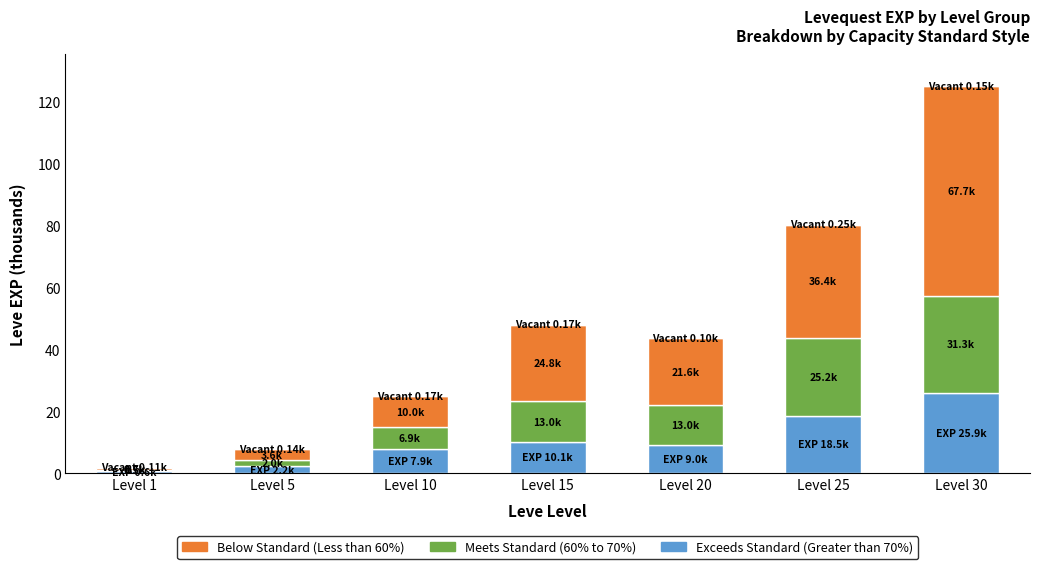

Are the bars grouped side by side (vs. stacked)?

No